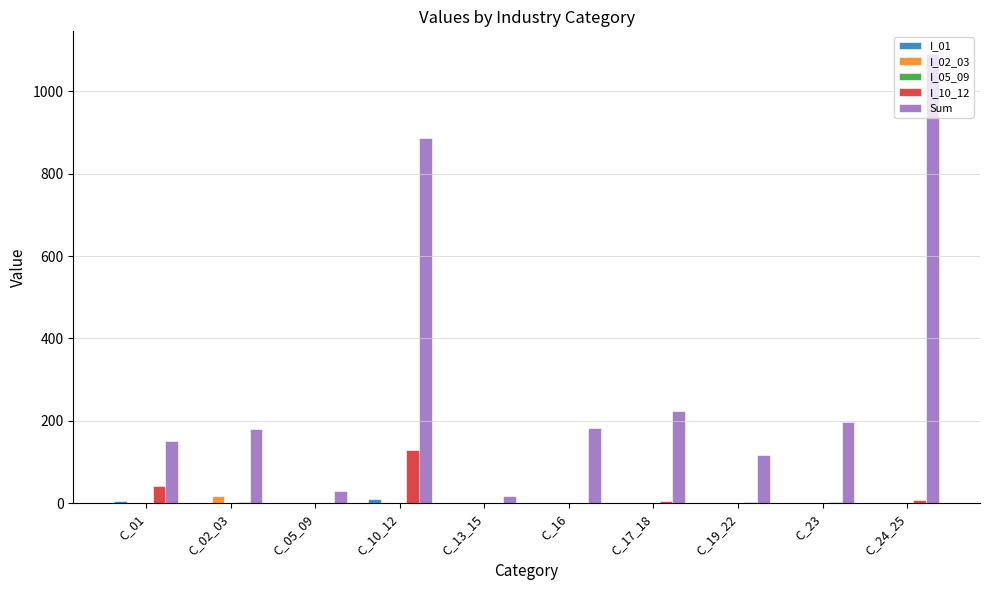

At which label does Sum reach its peak?

C_24_25